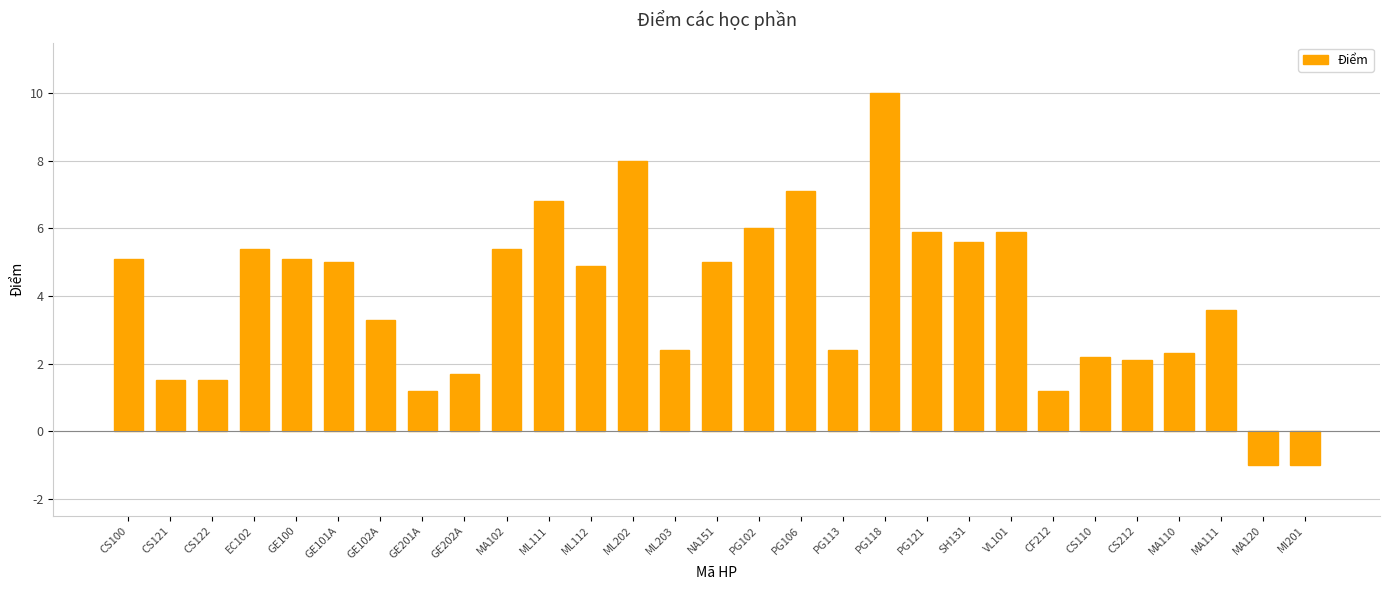

How many data points are less than 4?

14